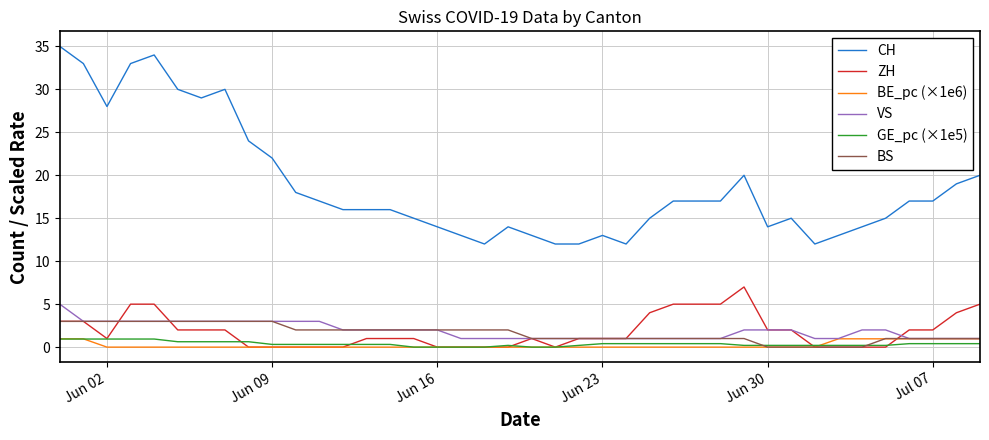

Which series has the largest total across all categories?

CH